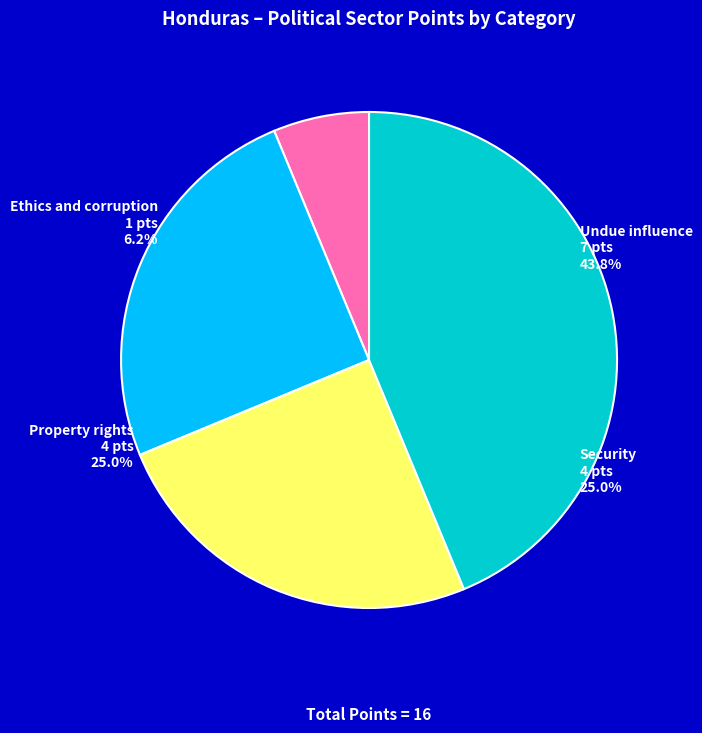

Which category has the smallest portion of the pie?

Ethics and corruption